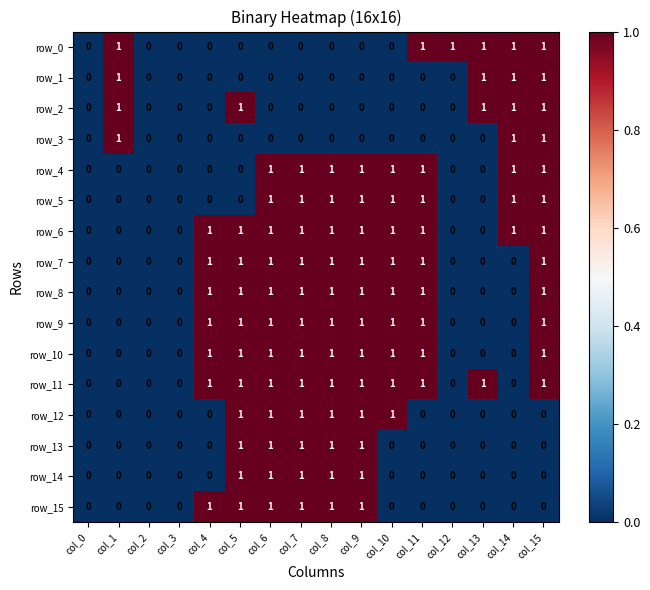

What is the difference between the highest and lowest values at col_7?

1